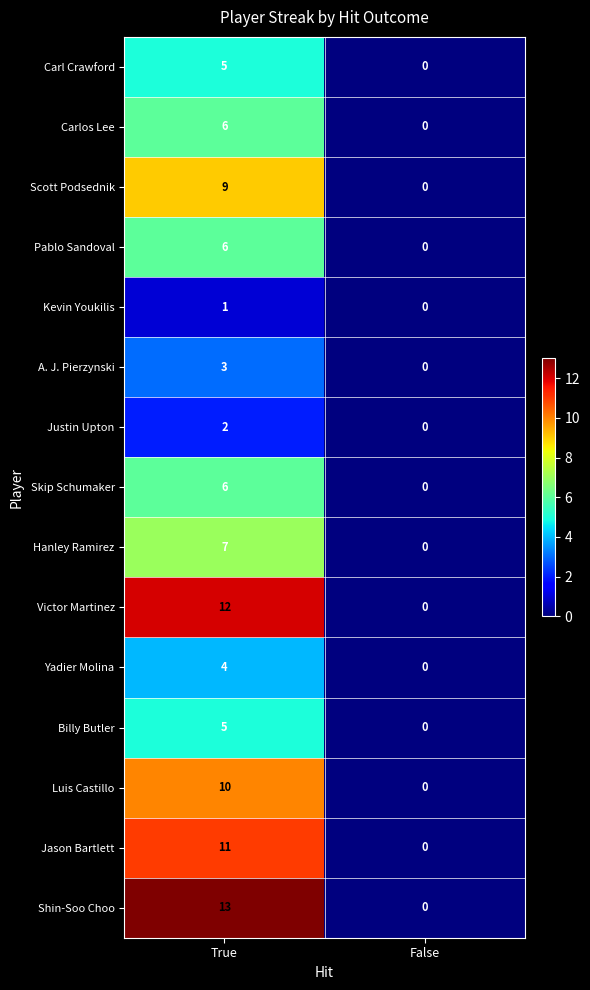

Is it true that Skip Schumaker equals 4 at False?

False